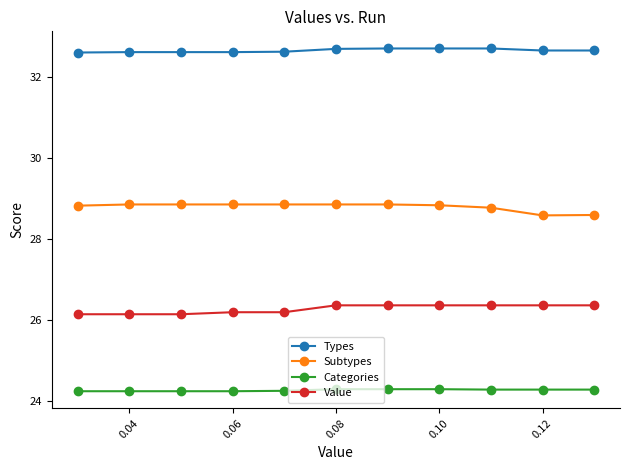

What is the maximum value shown in the chart?

32.7